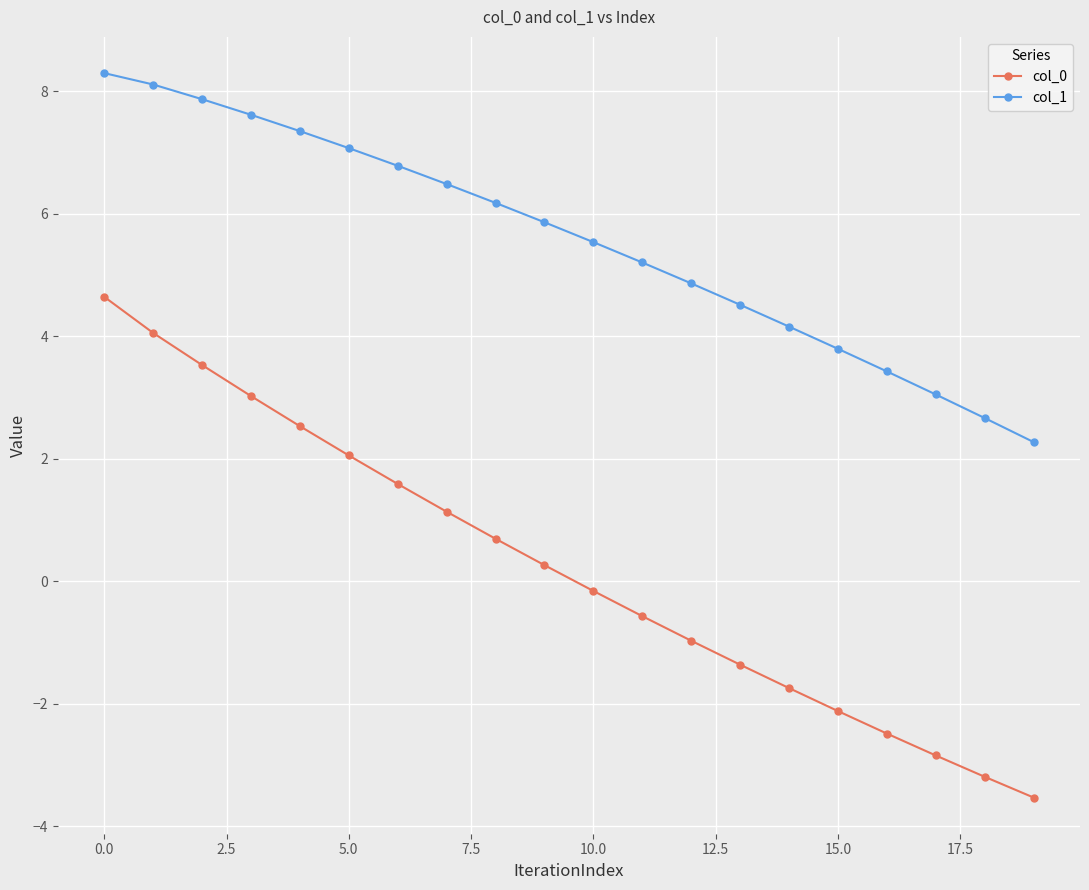

Which series has the largest total across all categories?

col_1